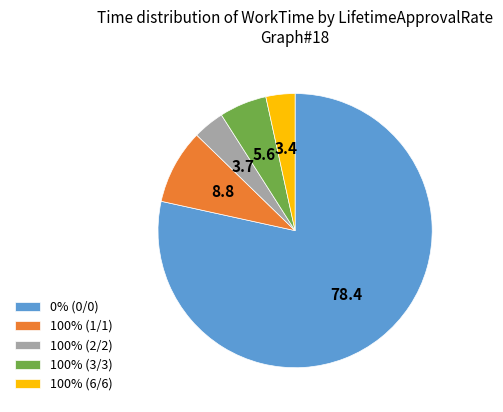

Which category accounts for the majority?

0% (0/0)